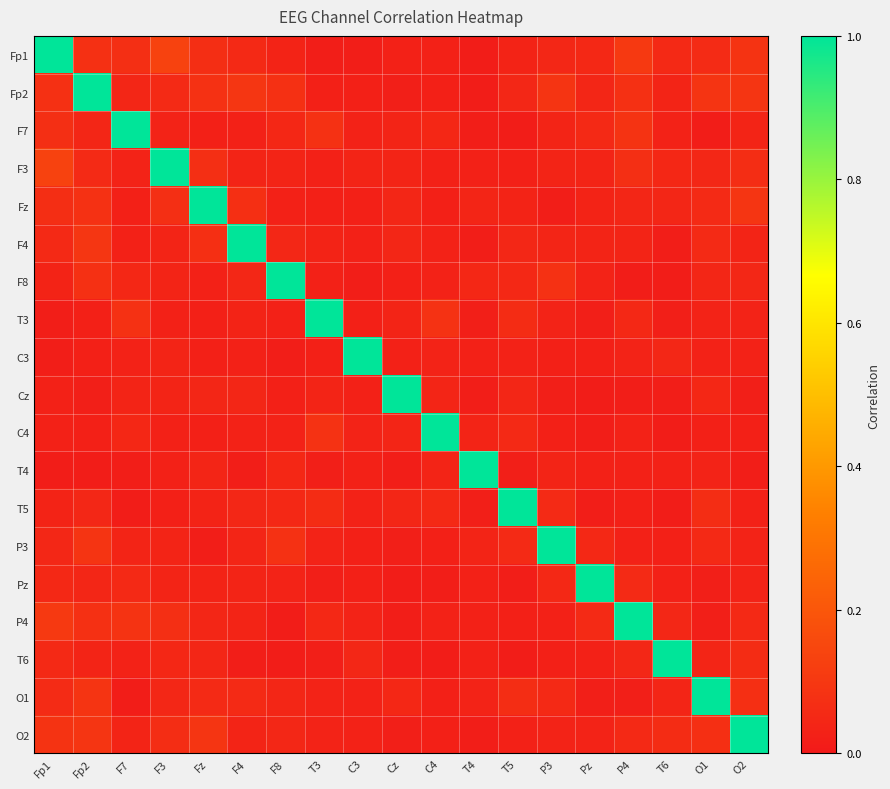

At how many categories does at least one series exceed 0?

19